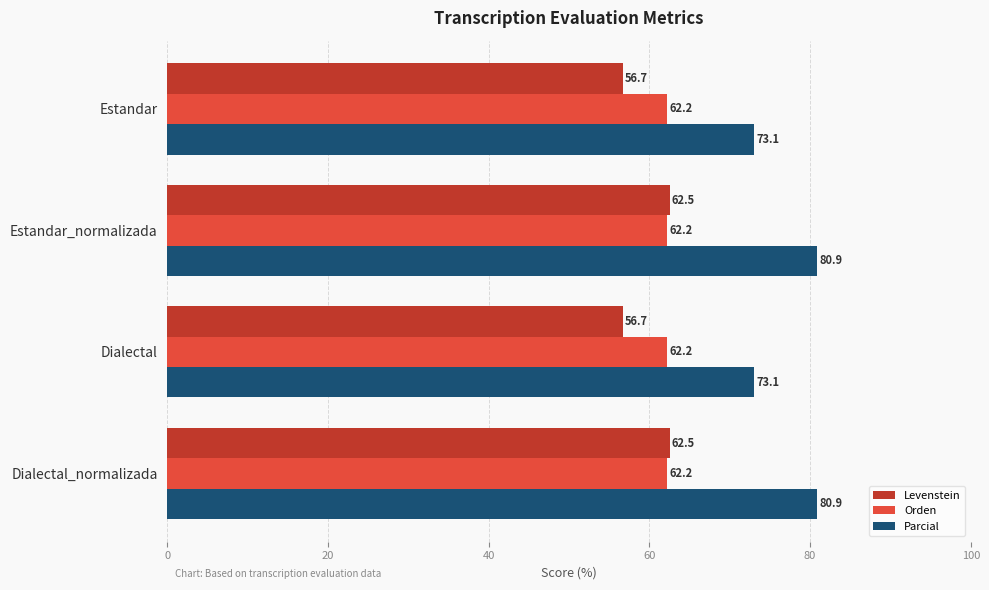

Which series has the largest total across all categories?

Parcial